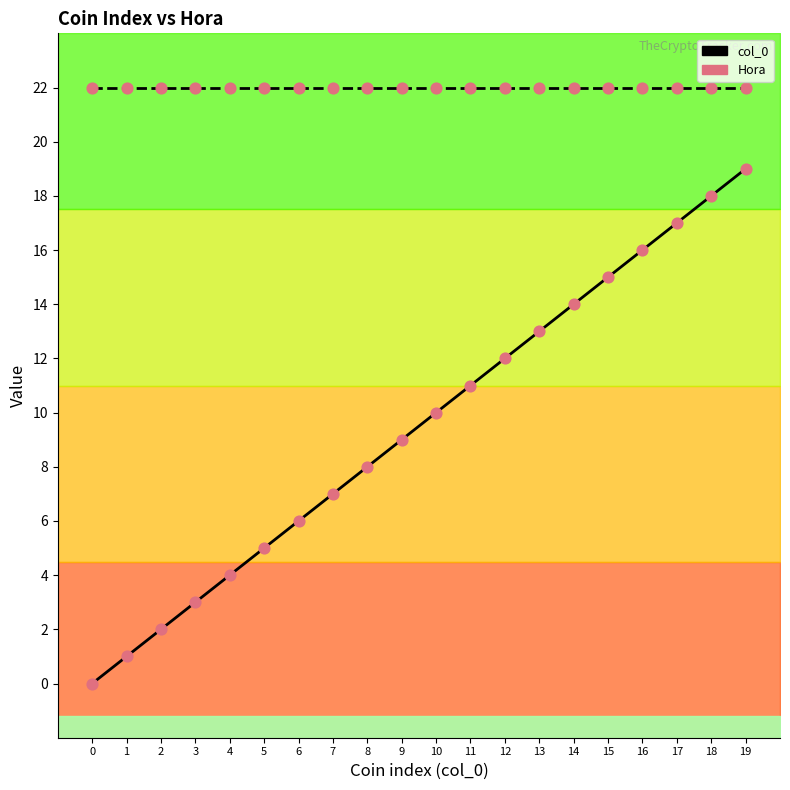

What are all the series names shown in the legend?

col_0, Hora